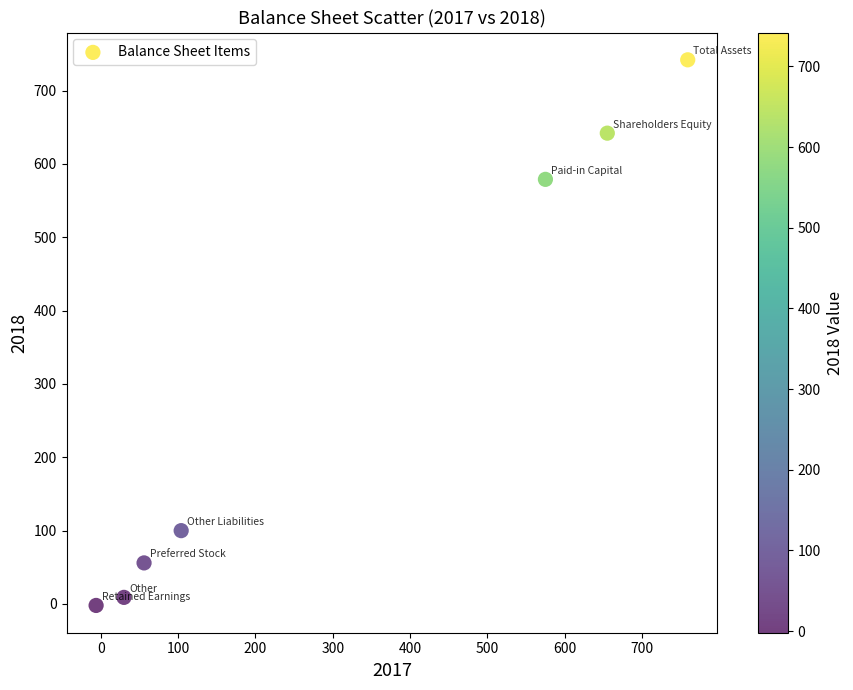

What Y value in the scatter plot is closest to 370?

579